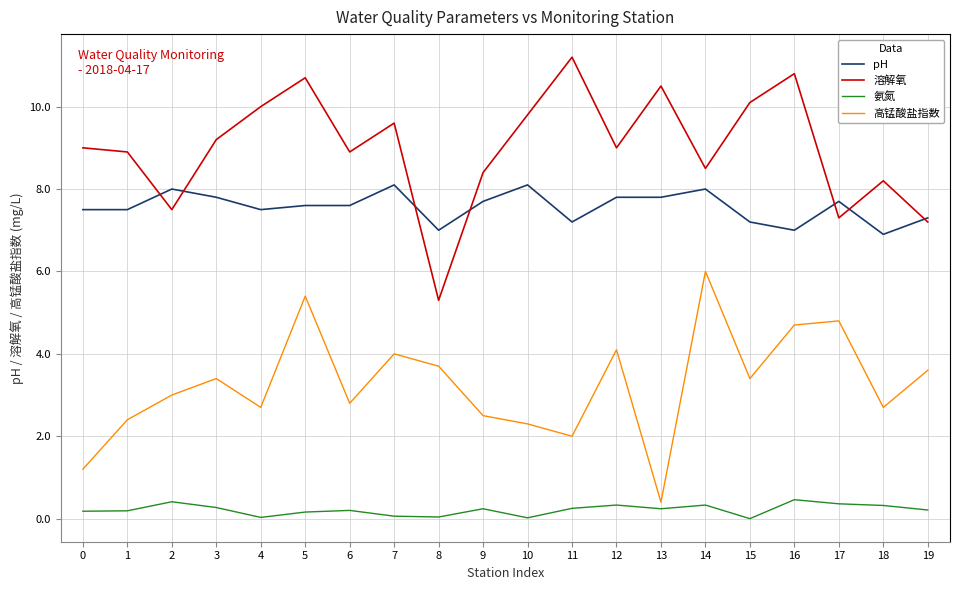

What is the highest value of the 高锰酸盐指数 series?

6.0